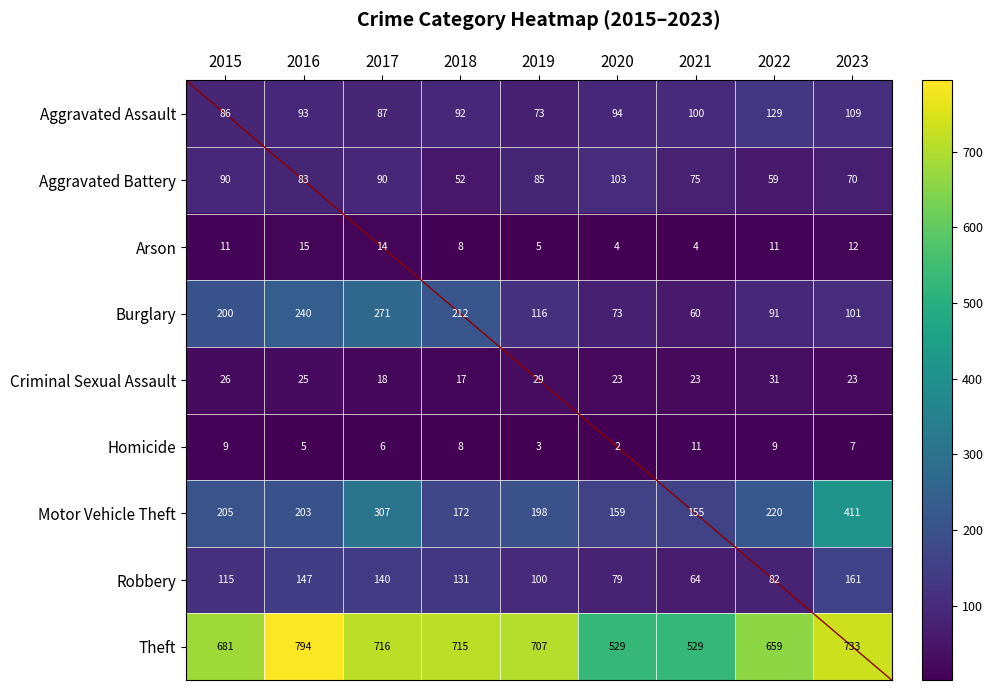

What is the sum of all Aggravated Battery values?

707